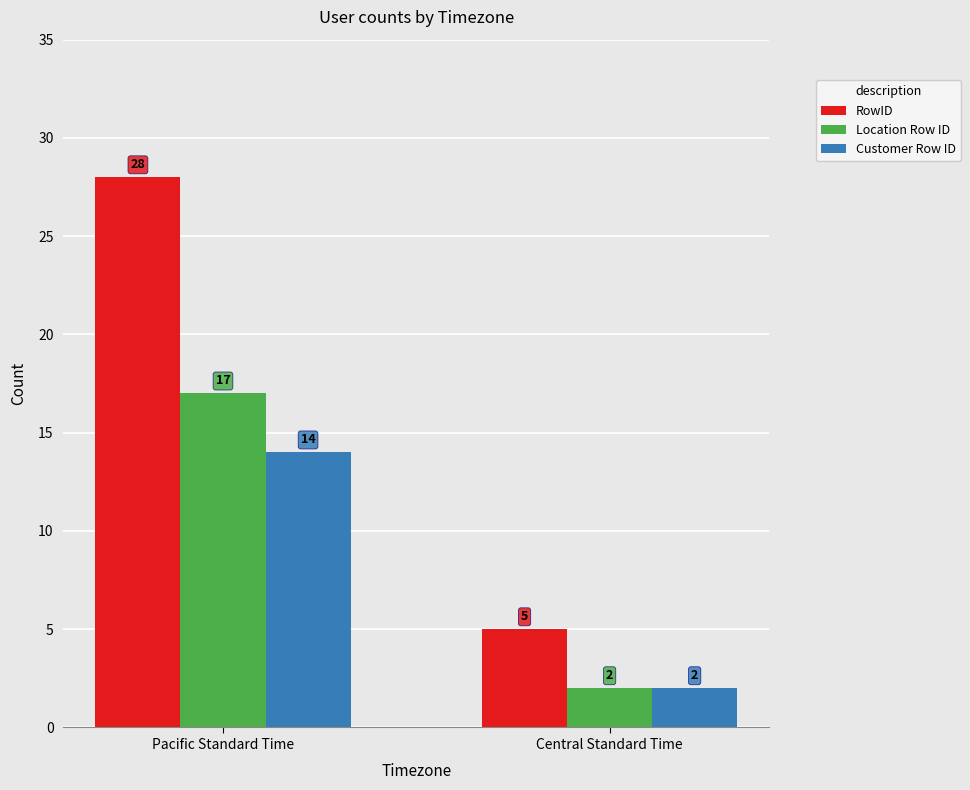

At which label does Location Row ID reach its minimum?

Central Standard Time